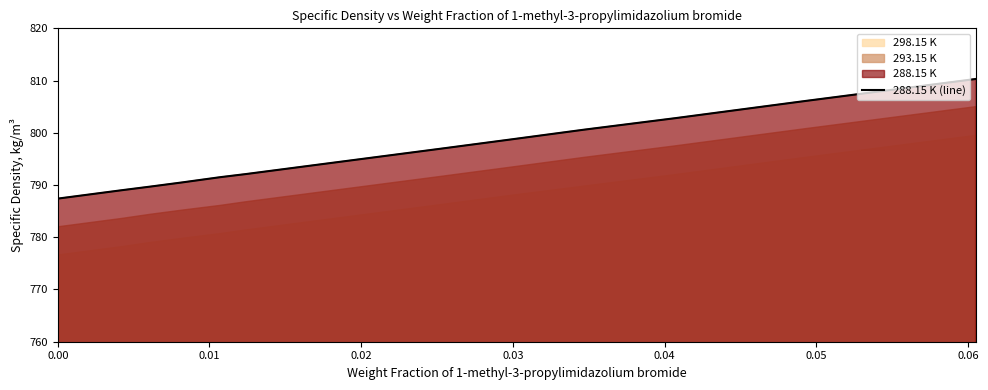

What is the highest value of the 288.15 K (line) series?

810.3